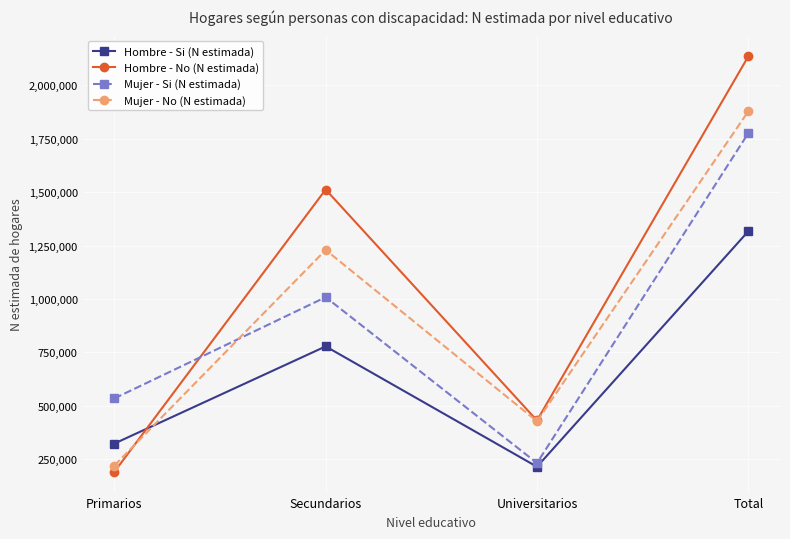

Which label corresponds to the smallest value in the chart?

Primarios